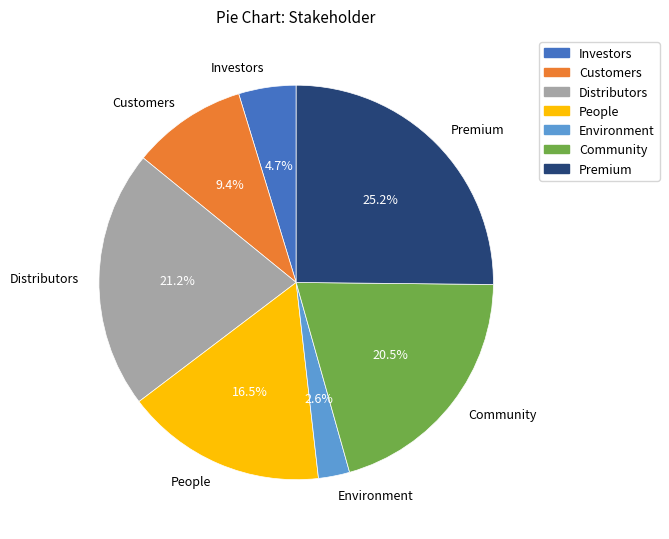

How many segments does this pie chart have?

7